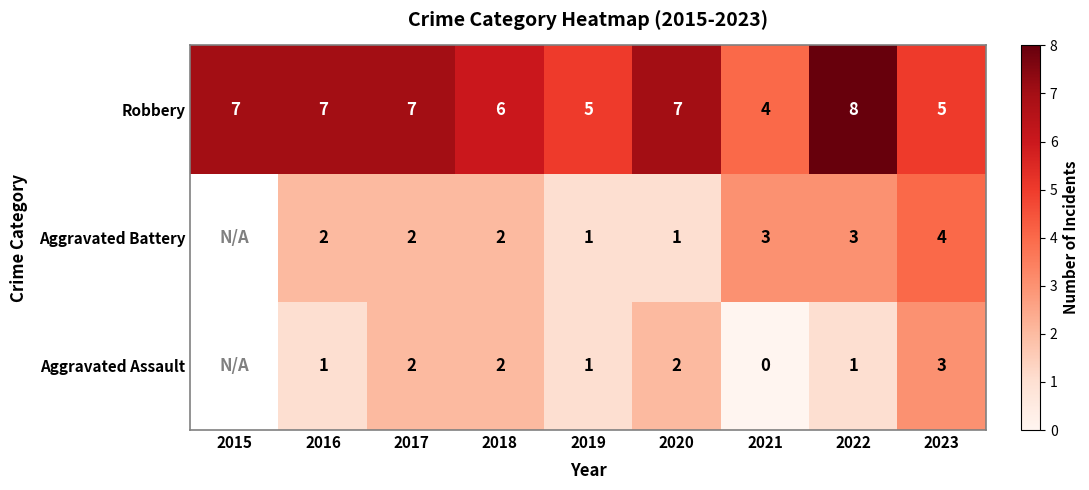

The value of Robbery at 2023 is 8. True or false?

False